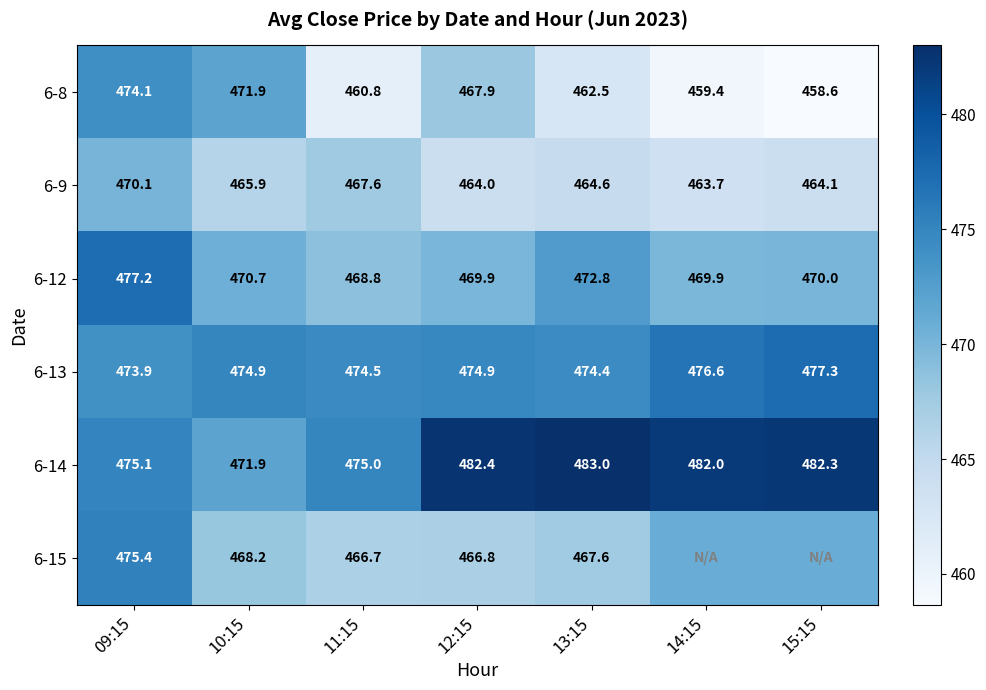

Is it true that 6-9 equals 162.4 at 13:15?

False